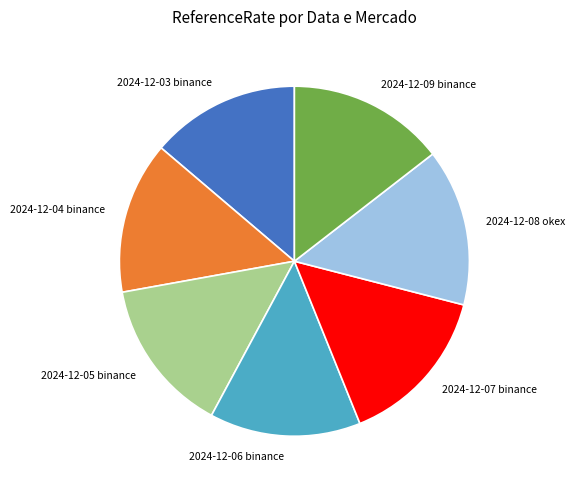

Approximately how many times larger is the value at 2024-12-03 binance compared to 2024-12-05 binance?

1.0